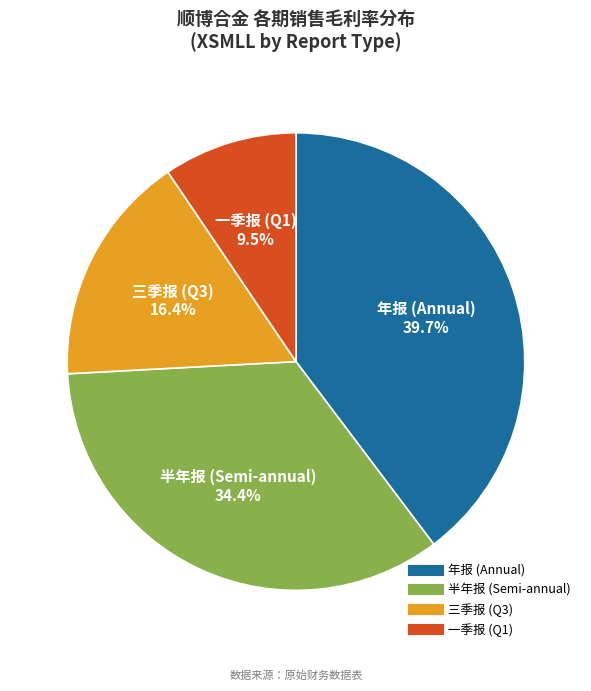

Does any single category account for the majority?

No